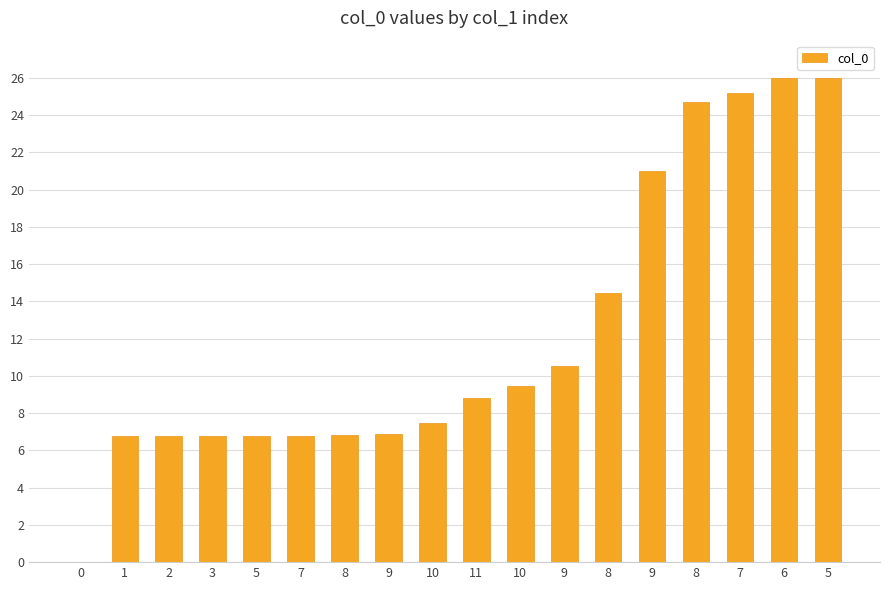

How many values exceed 8?

9